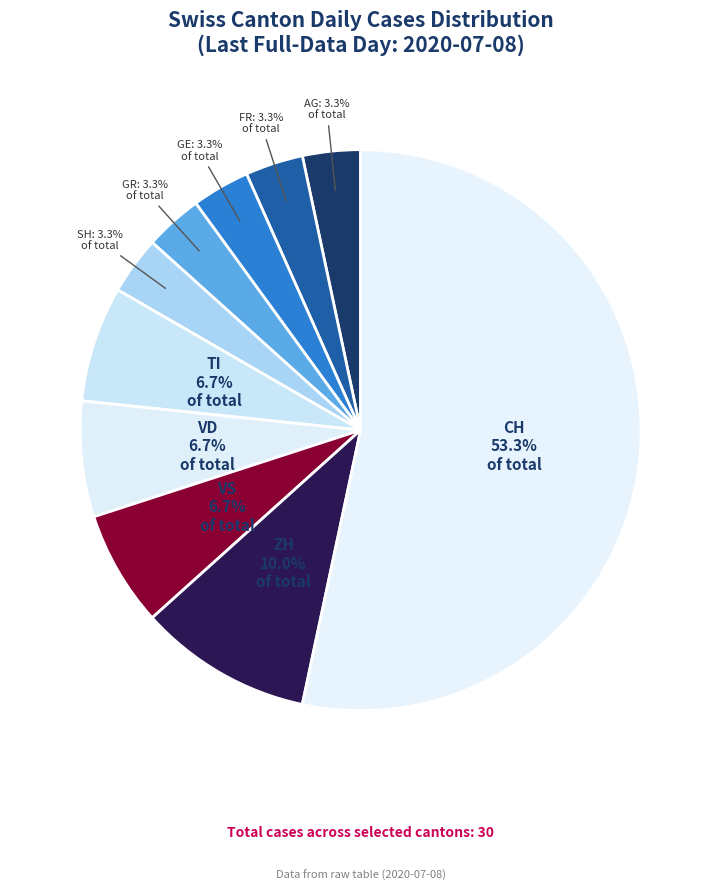

Combined, what portion of the pie is GE and VD?

10.0%